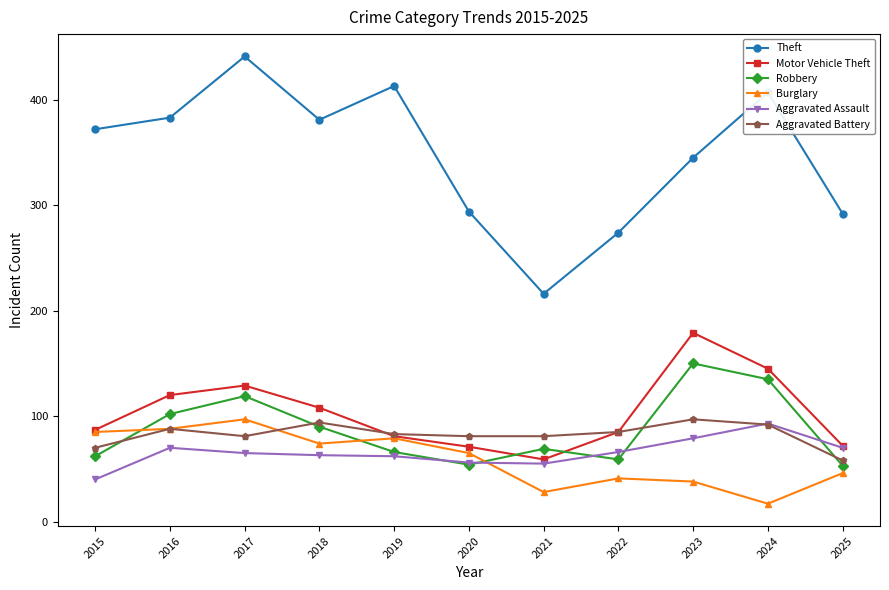

At which label does Robbery first exceed 69?

2016